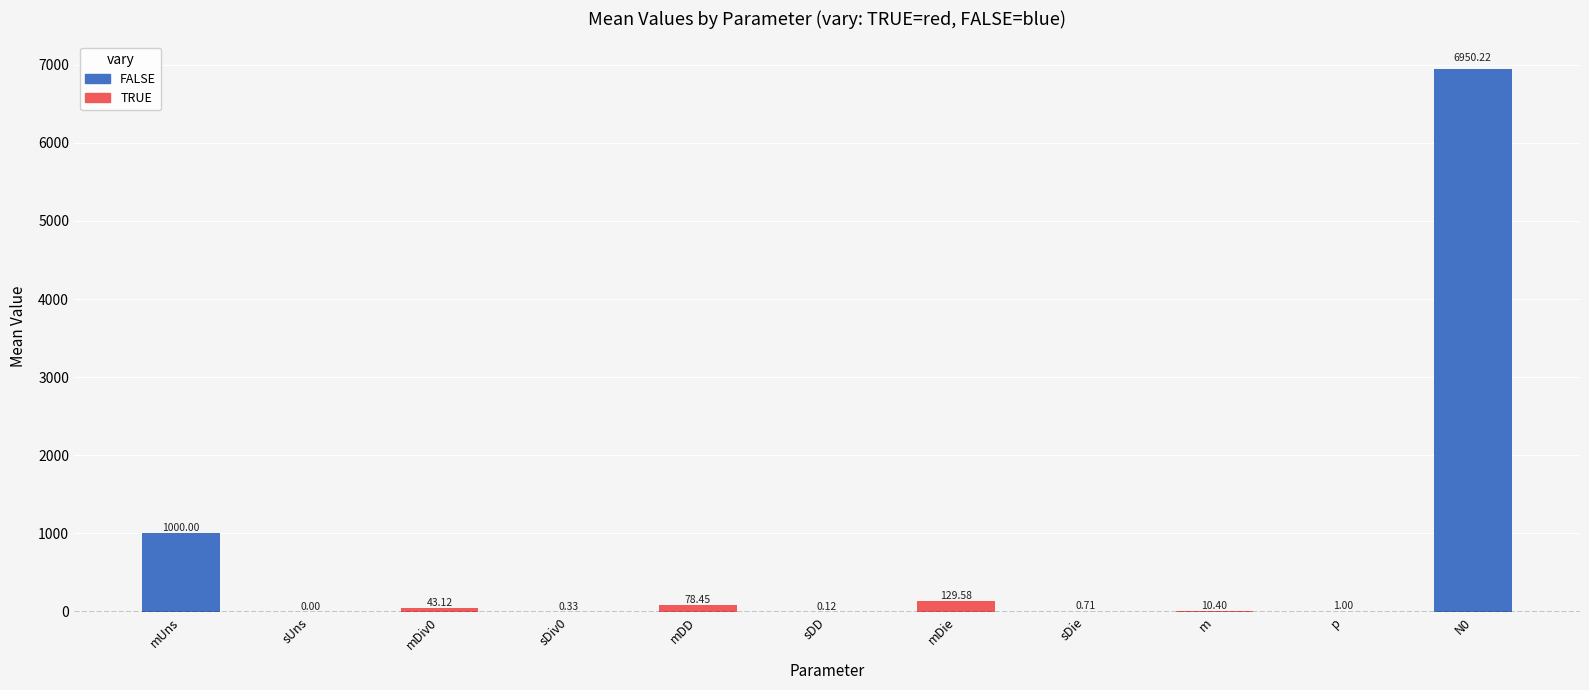

What is the value of the 9th bar from the left?

10.4